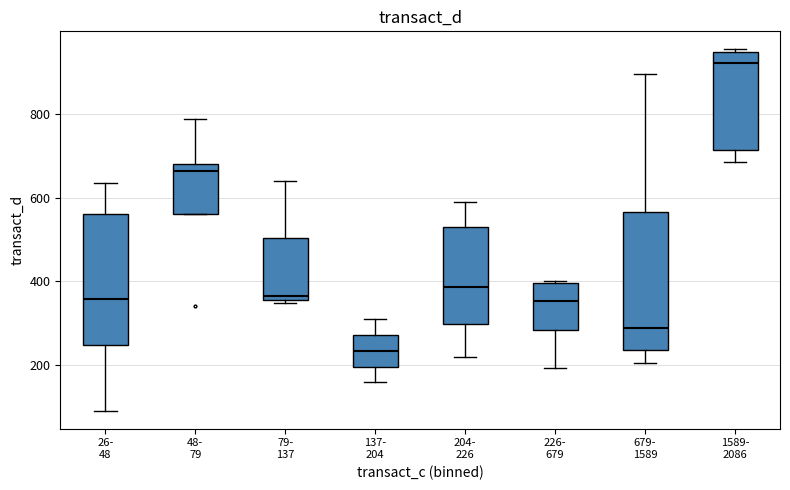

Which box's median line is the highest?

1589- 2086